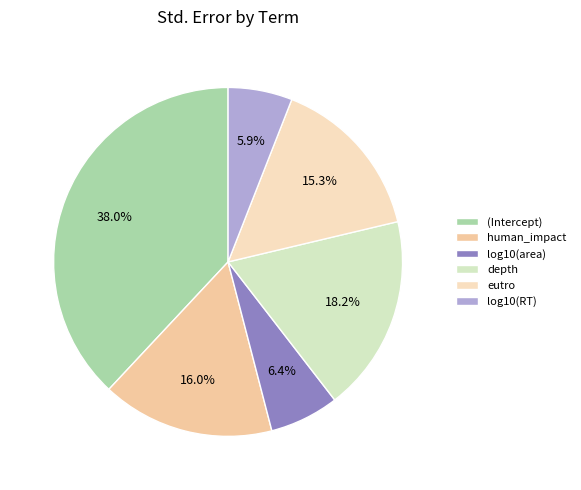

To the nearest percent, what portion does log10(area) represent?

6%